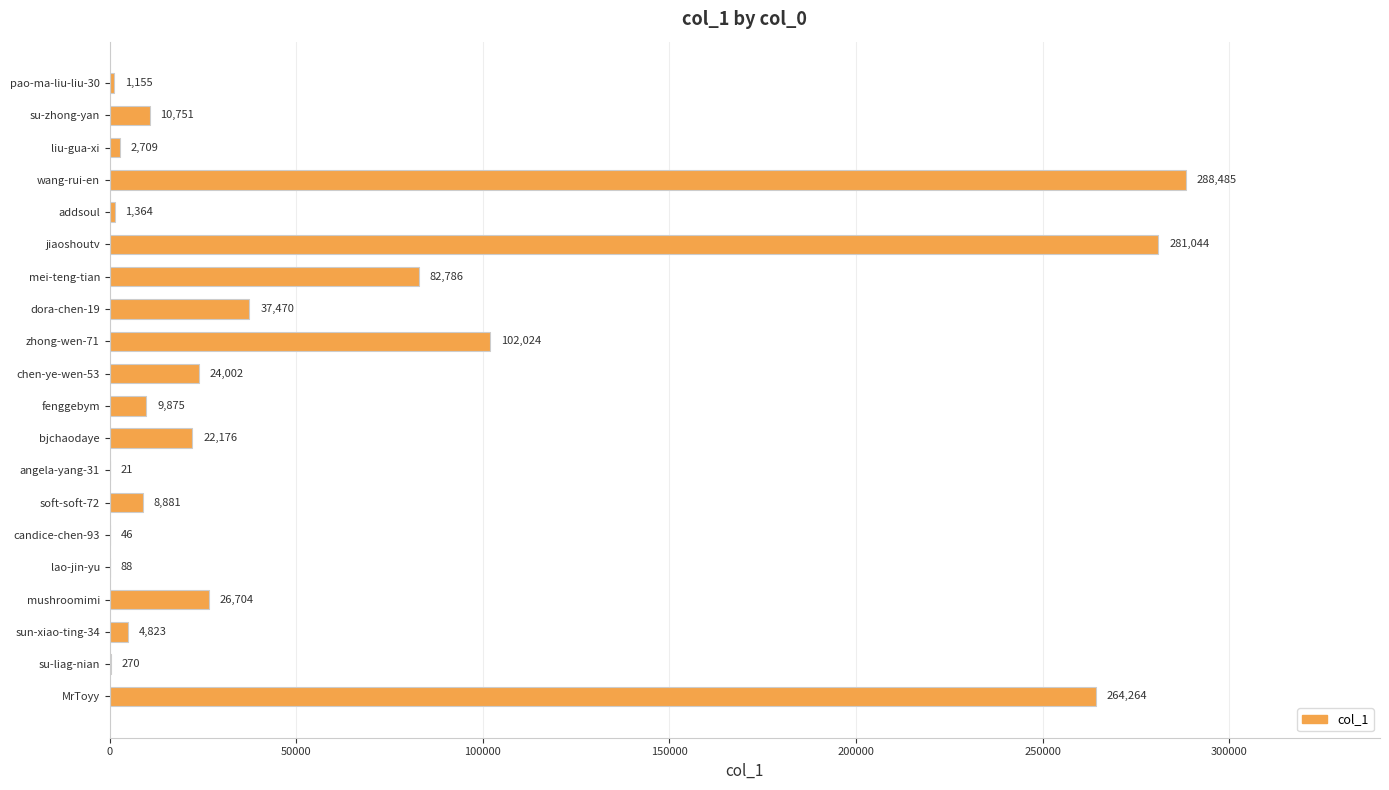

What is the change in value from su-zhong-yan to MrToyy?

+253513